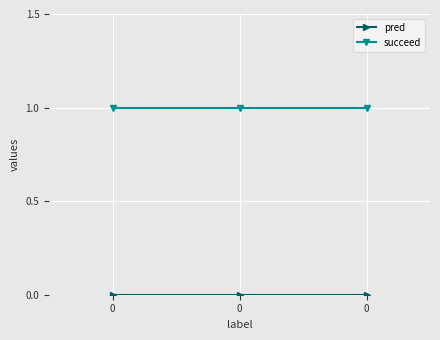

What is the spread (max minus min) of values at 0?

1